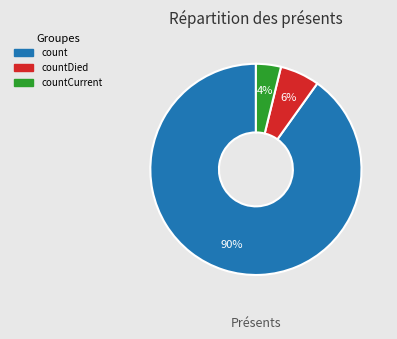

To the nearest percent, what is the combined percentage of countCurrent and countDied?

10%